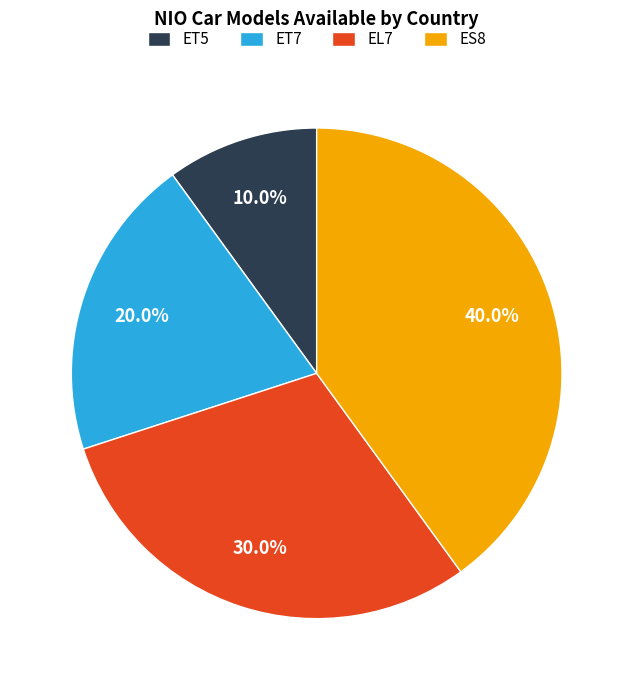

Does EL7 account for over 50% of the chart?

No